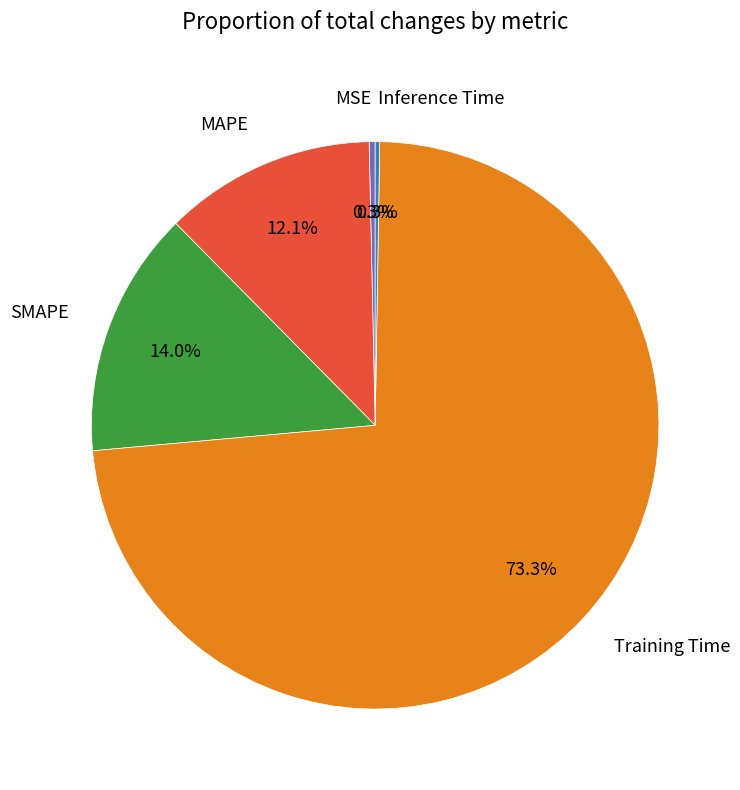

What is the majority slice?

Training Time